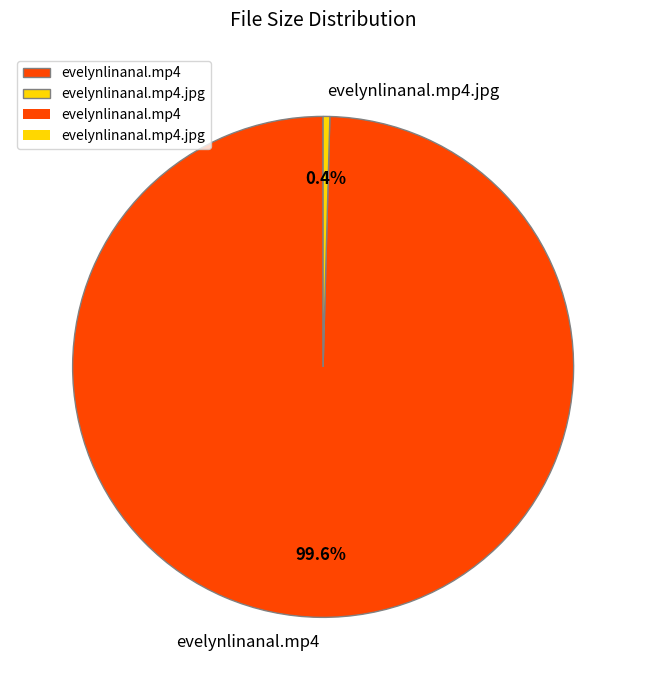

Rank the categories by value from highest to lowest.

evelynlinanal.mp4, evelynlinanal.mp4.jpg